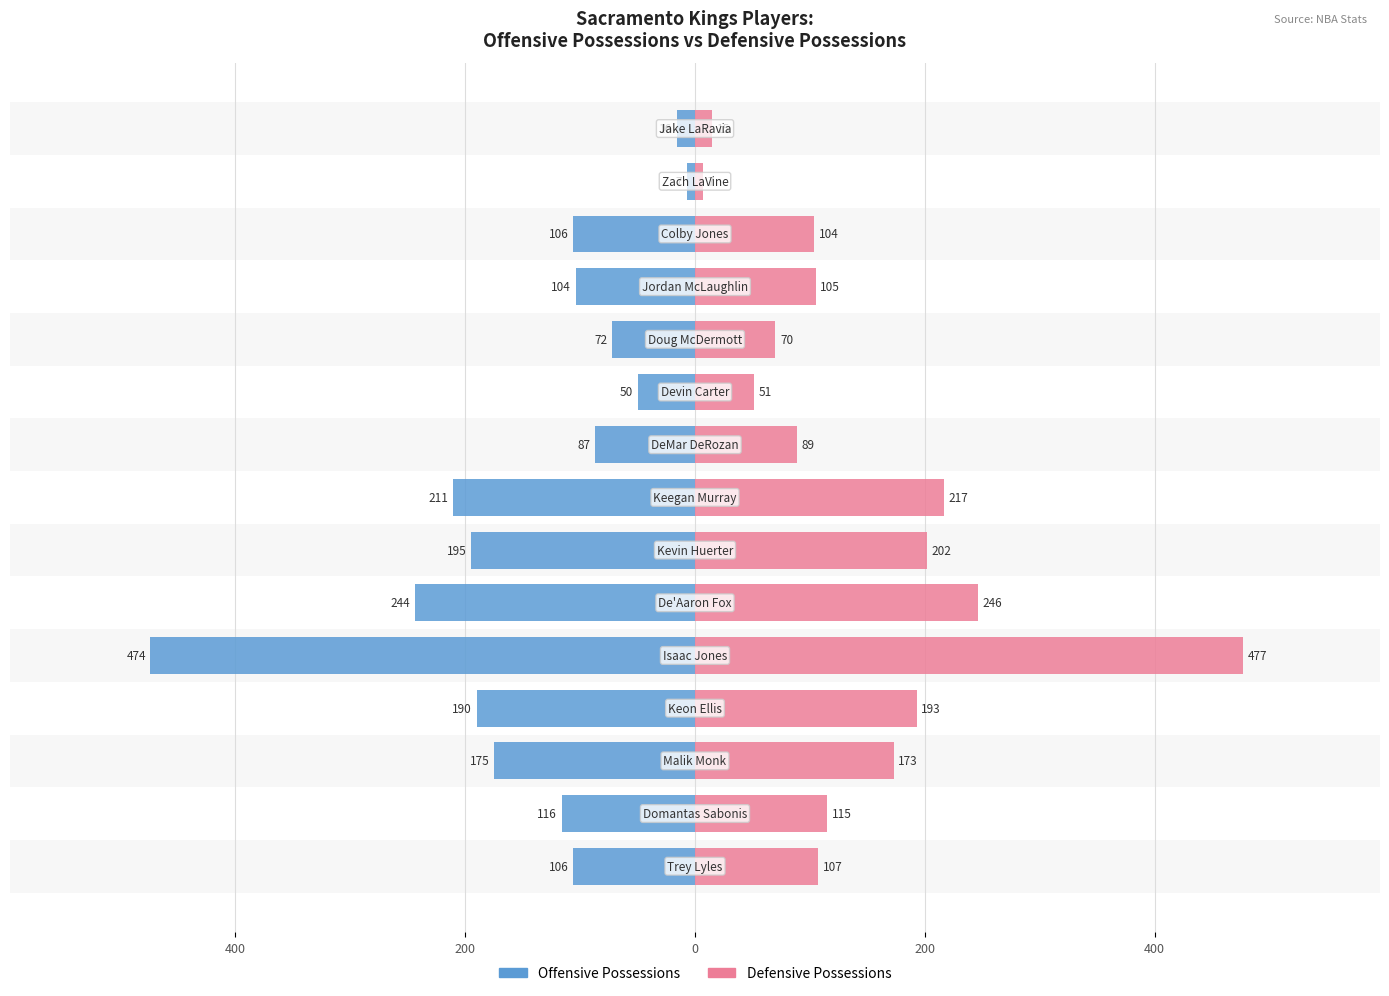

How many groups of bars are there?

15